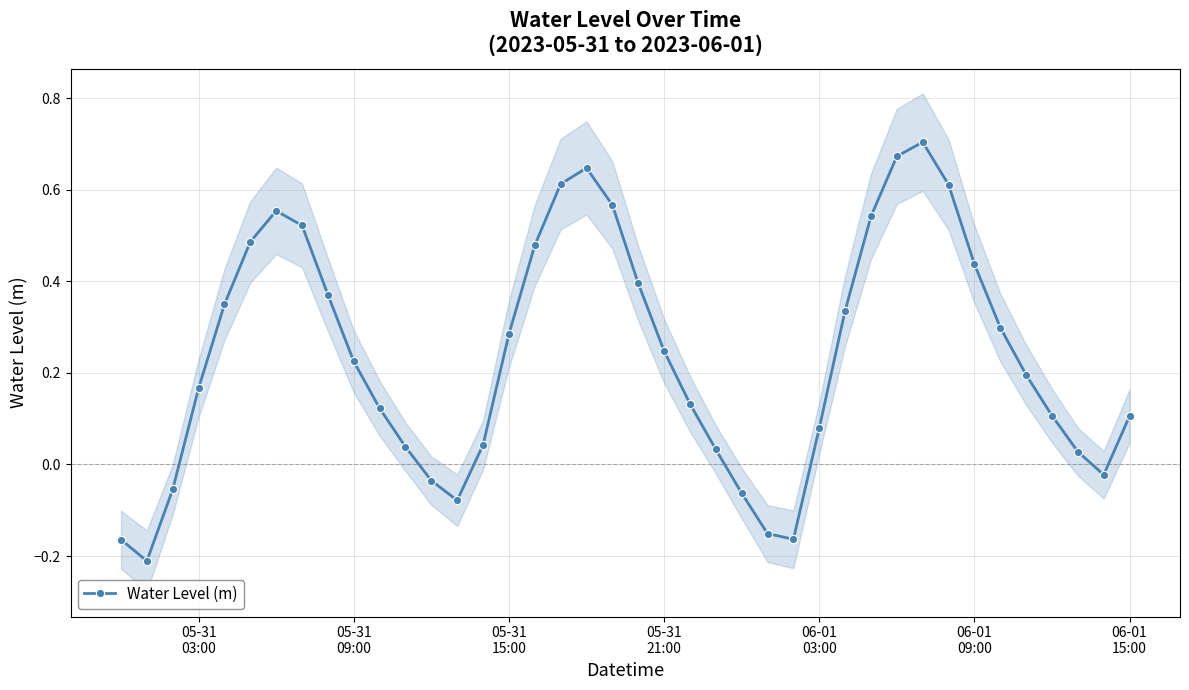

How many interior local valleys does the Water Level (m) series have?

4